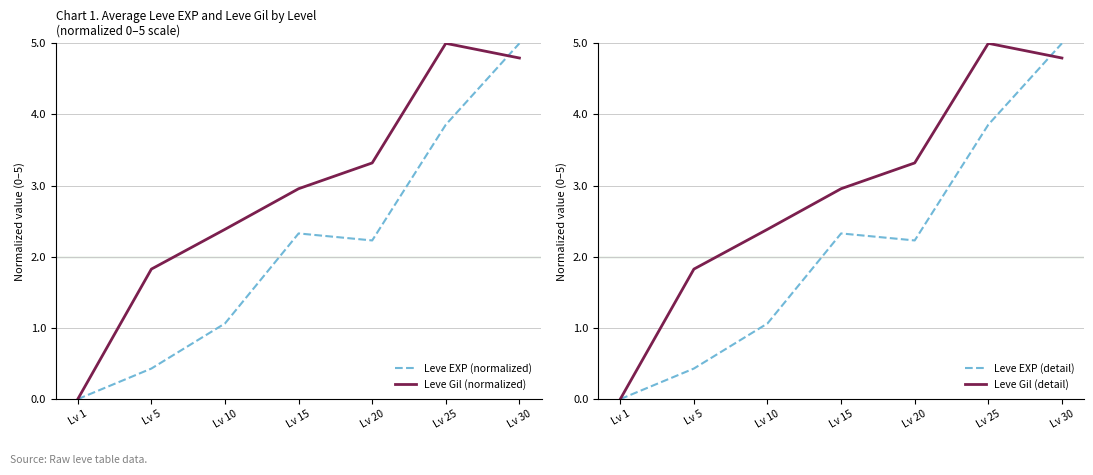

What is the spread (max minus min) of values at Lv 25?

1.1